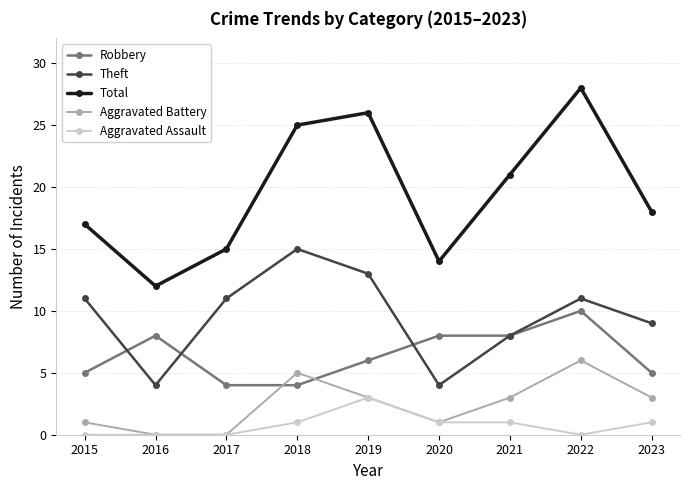

What are all the series names shown in the legend?

Robbery, Theft, Total, Aggravated Battery, Aggravated Assault